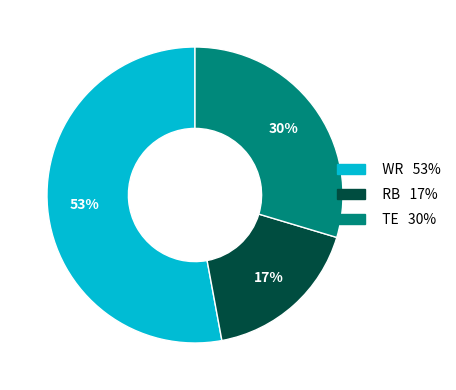

How many segments does this pie chart have?

3